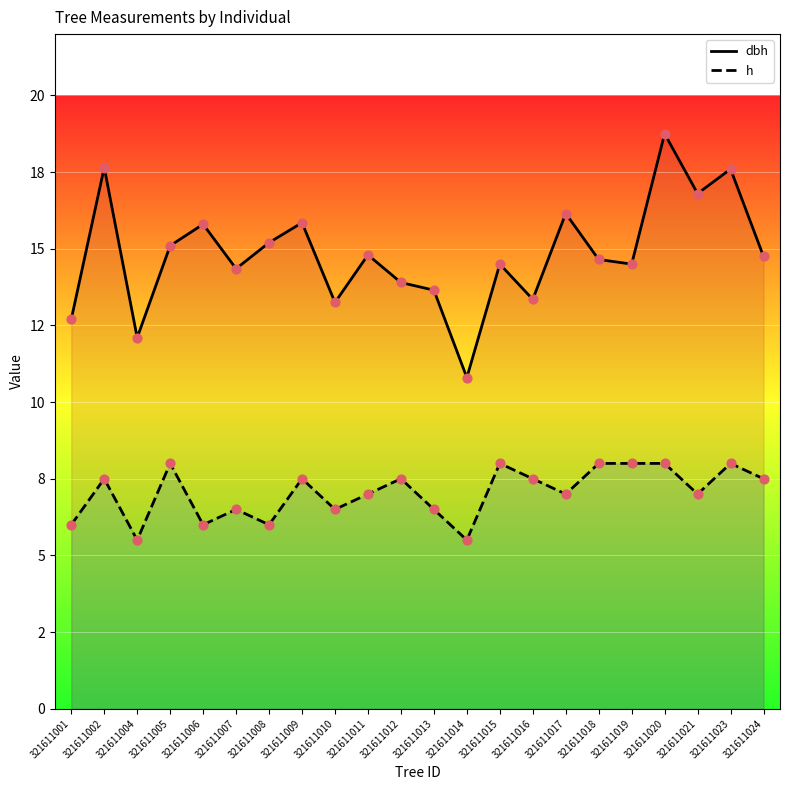

Is the value of h at 321611015 greater than the value of dbh at 321611005?

No